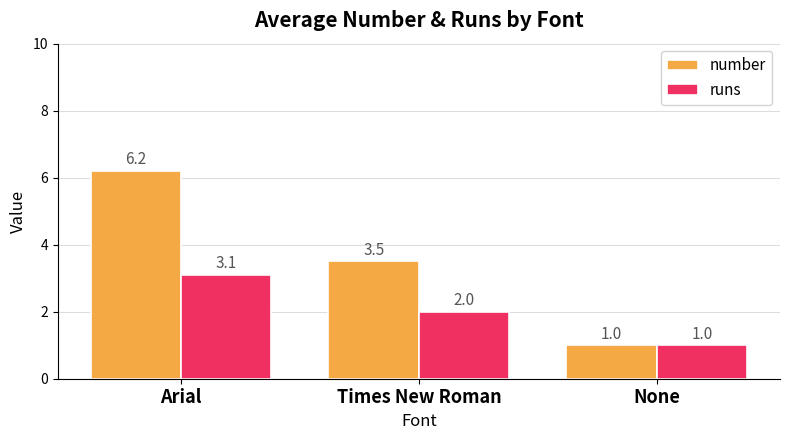

How many data points in runs are less than 2?

1